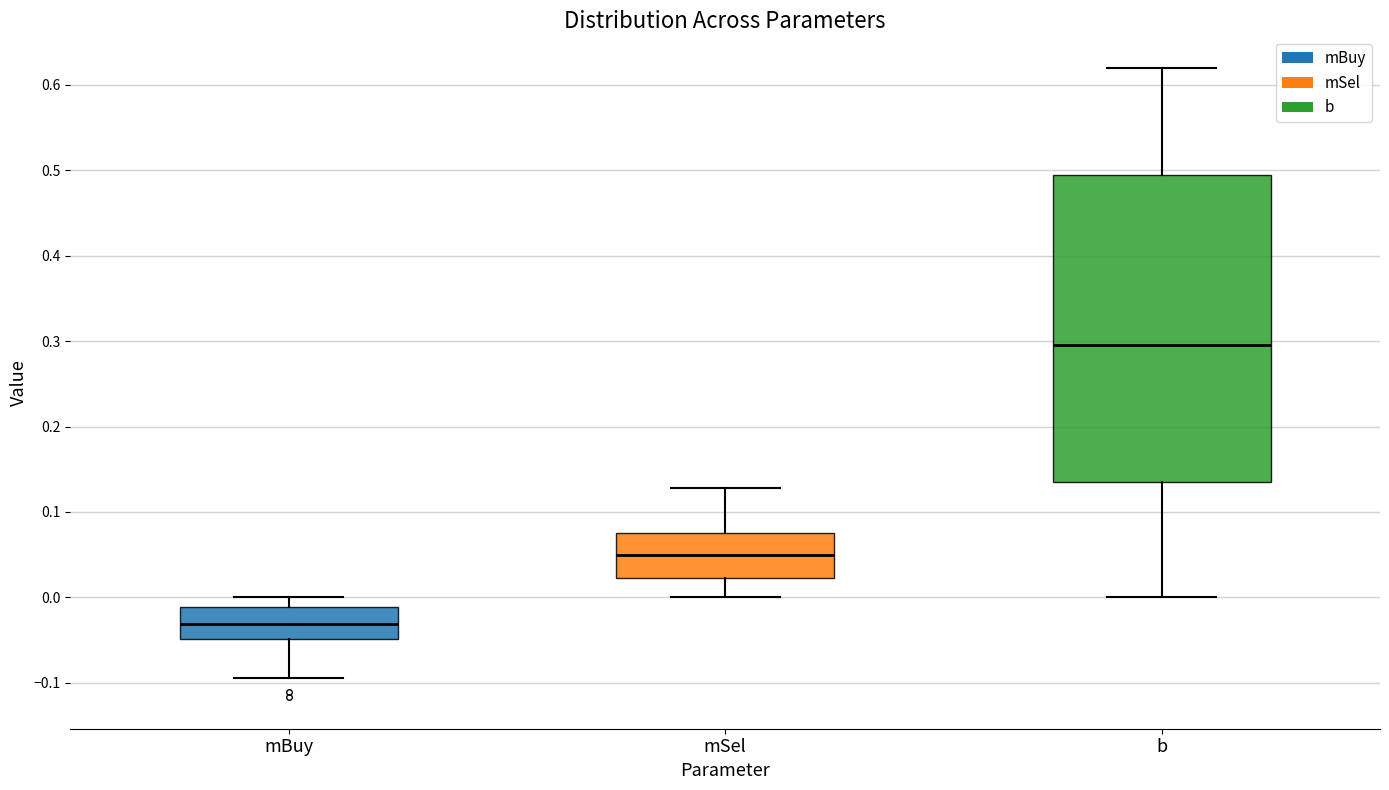

Reading left to right, read every box against the y-axis: the position of its median line, the range the box covers, and the ends of its whiskers. The values are not printed on the chart, so give them approximately, as read against the axis.

mBuy: median -0.03, box -0.05 to -0.01, whiskers -0.09 to 0.00
mSel: median 0.05, box 0.02 to 0.08, whiskers 0.00 to 0.13
b: median 0.30, box 0.13 to 0.49, whiskers 0.00 to 0.62